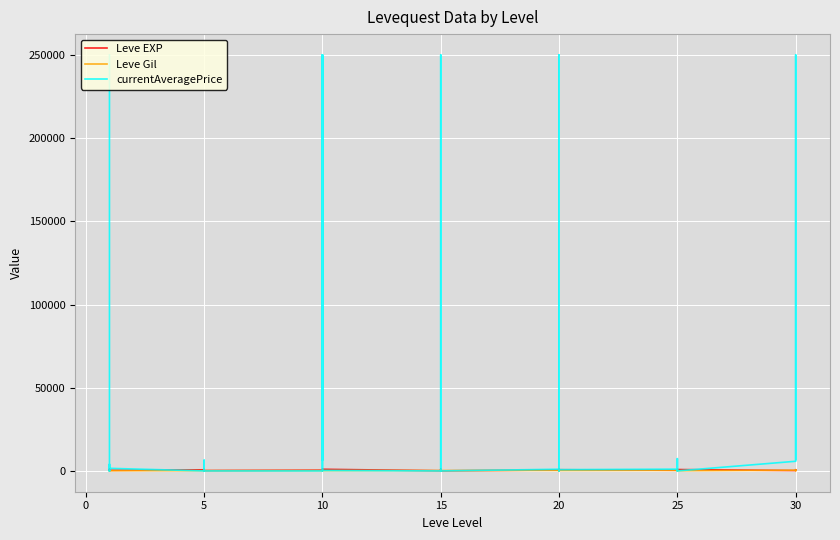

What is the difference between the second highest and minimum values in the Leve Gil series?

353